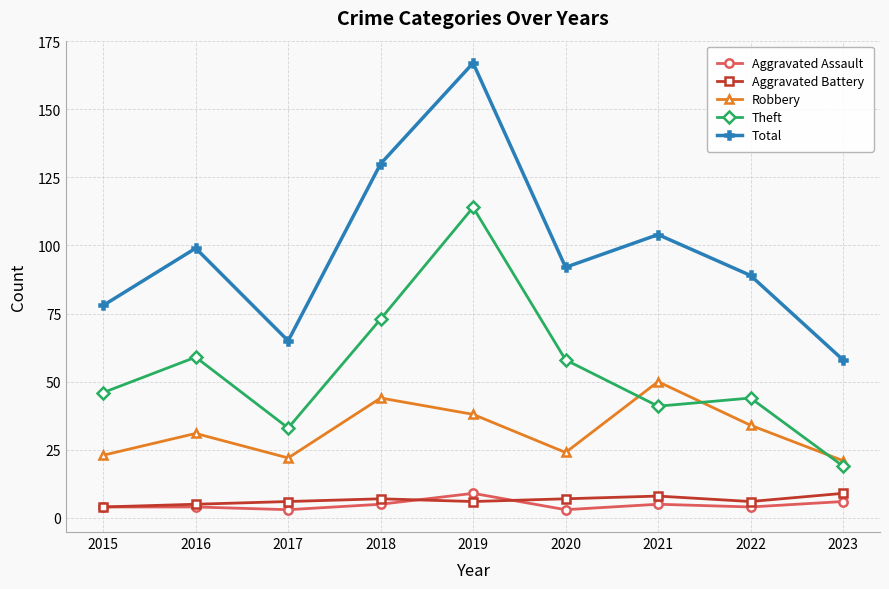

True or false: Aggravated Assault and Total cross at least once.

False